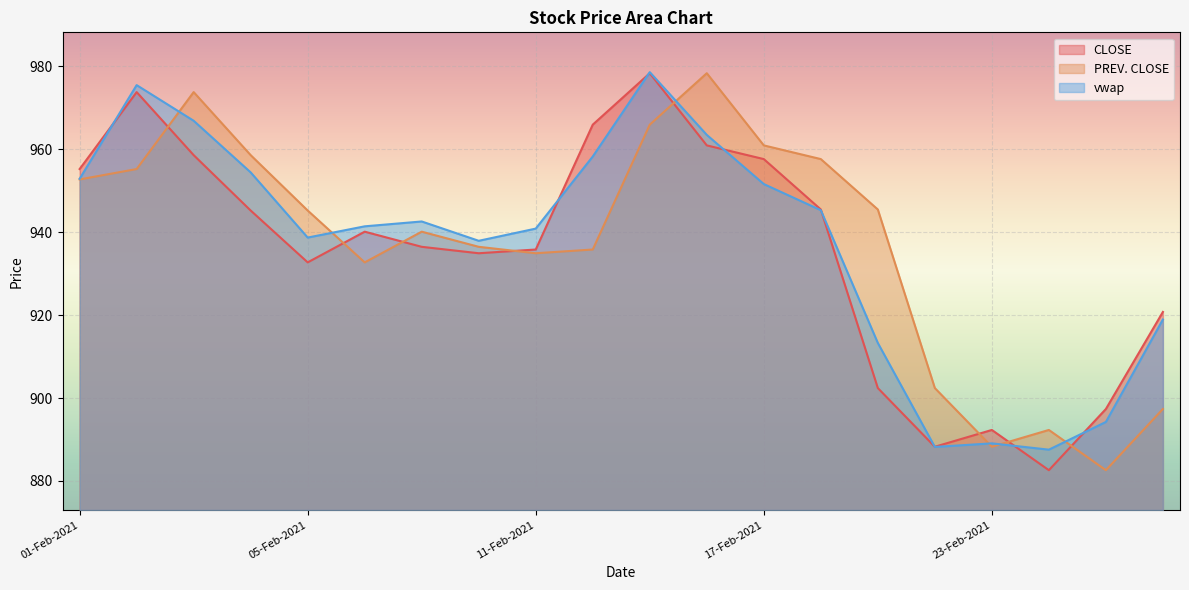

The value of CLOSE at 11-Feb-2021 is 935.8. True or false?

True